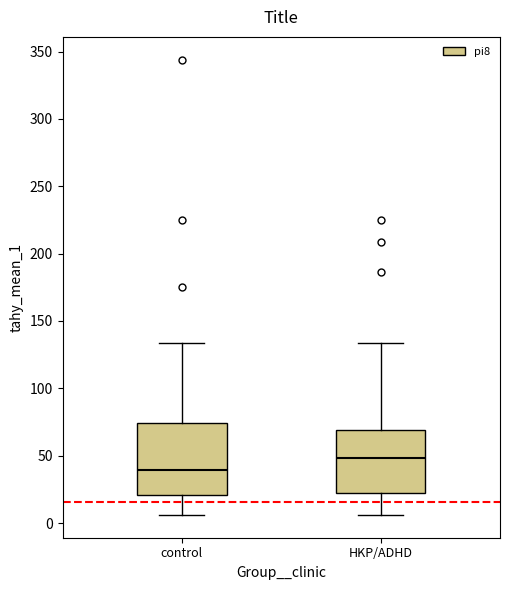

Comparing the boxes themselves (not the whiskers), which one is the tallest?

control